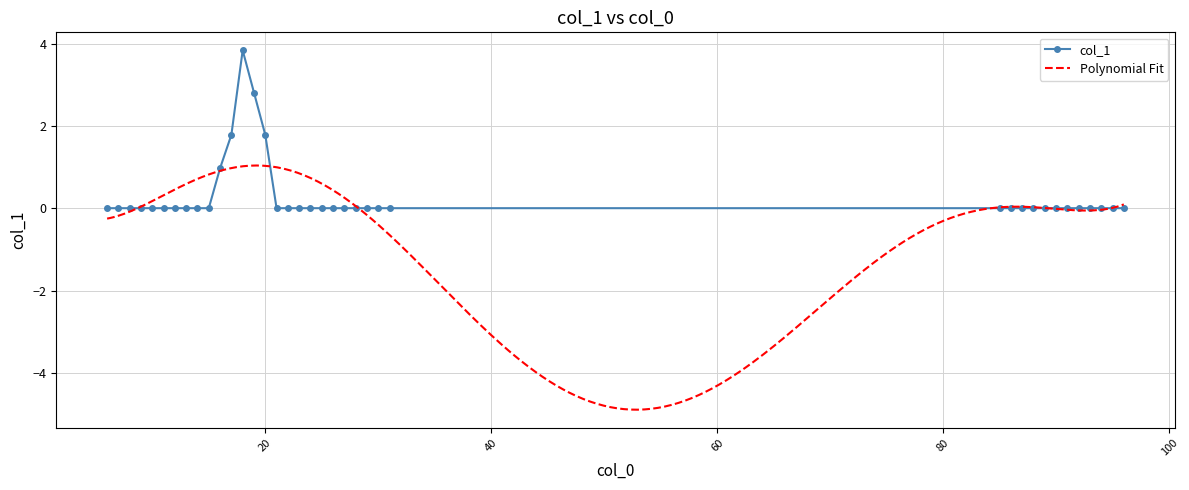

Reading left to right, list all the values displayed in this chart.

0.0	0.0	0.0	0.0	0.0	0.0	0.0	0.0	0.0	0.0	1.0	1.8	3.8	2.8	1.8	0.0	0.0	0.0	0.0	0.0	0.0	0.0	0.0	0.0	0.0	0.0	0.0	0.0	0.0	0.0	0.0	0.0	0.0	0.0	0.0	0.0	0.0	0.0